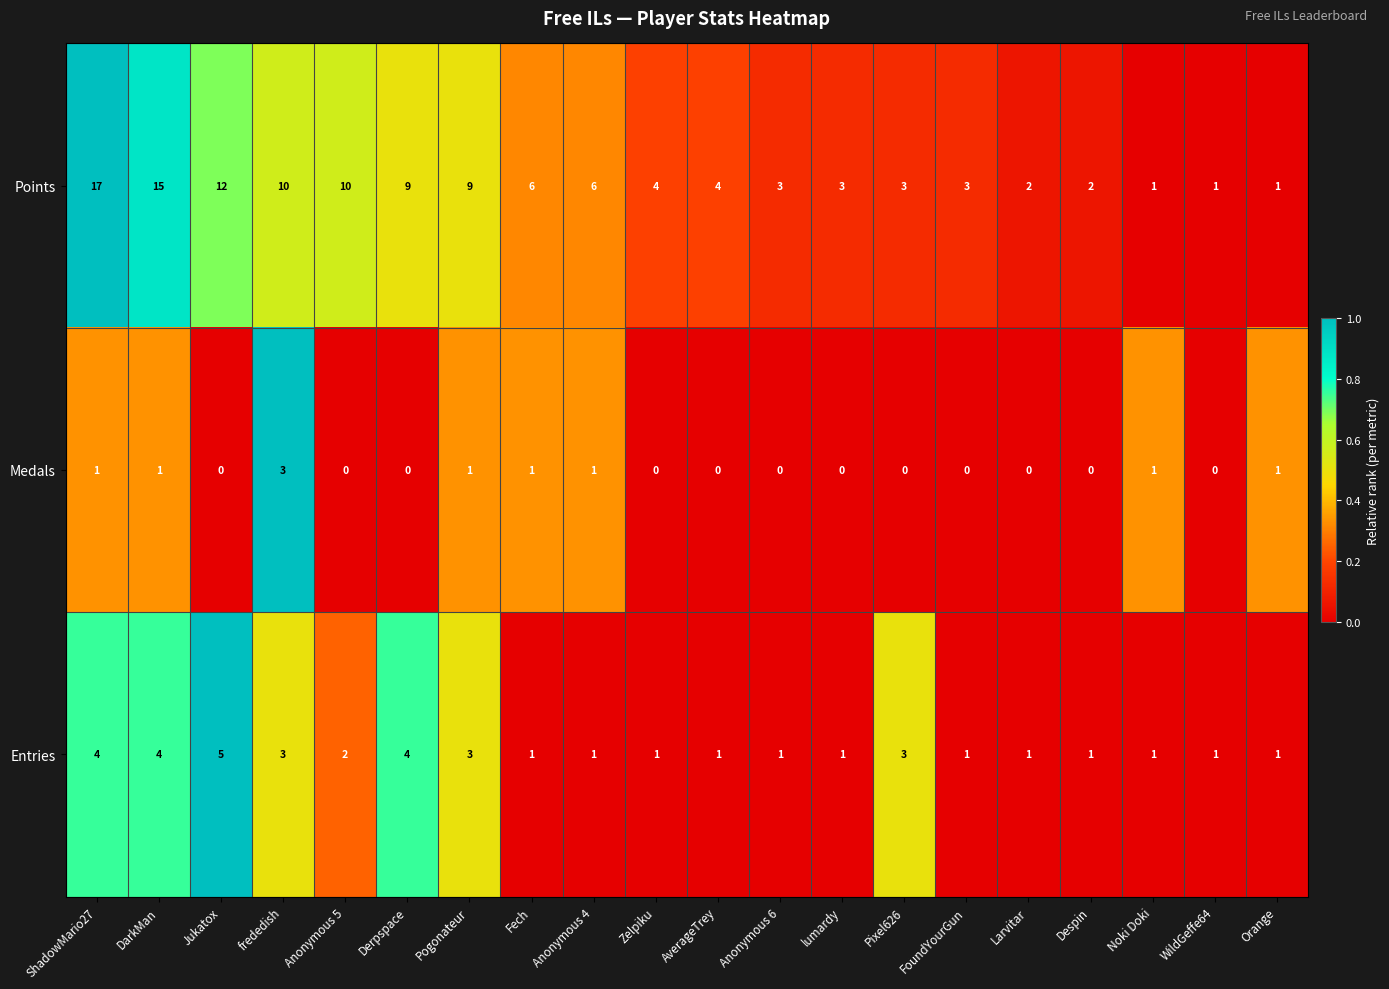

At lumardy, list the series in order from smallest to largest.

Medals, Entries, Points